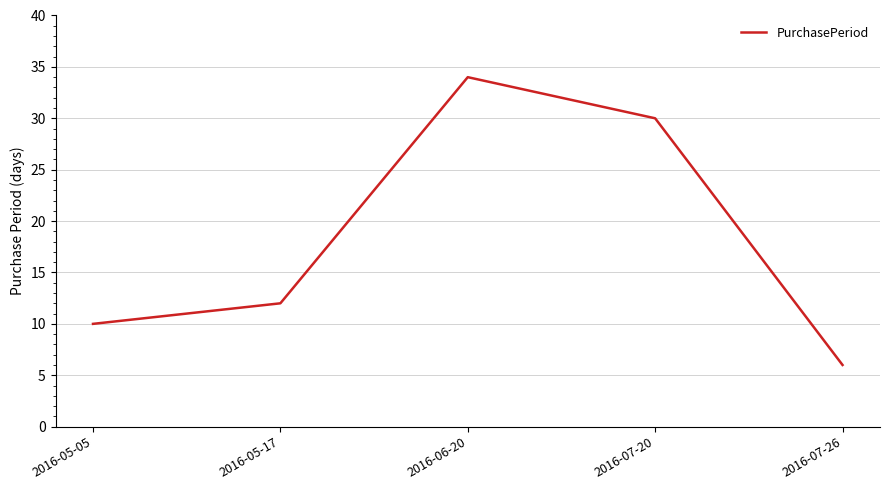

What value does the data have at 2016-06-20?

34